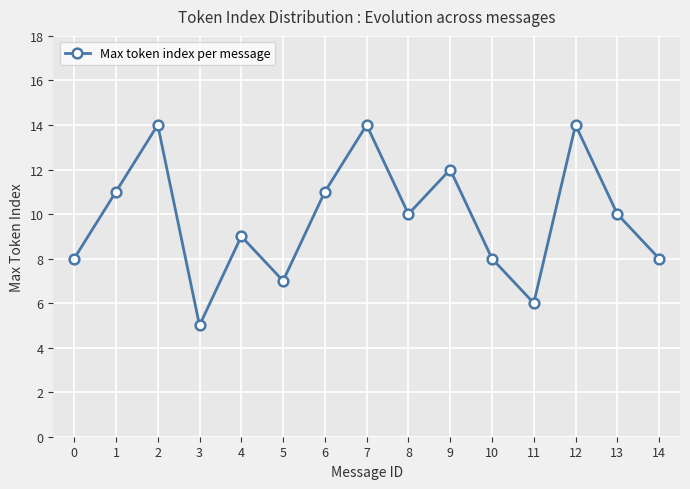

The value at 11 is 6. True or false?

True